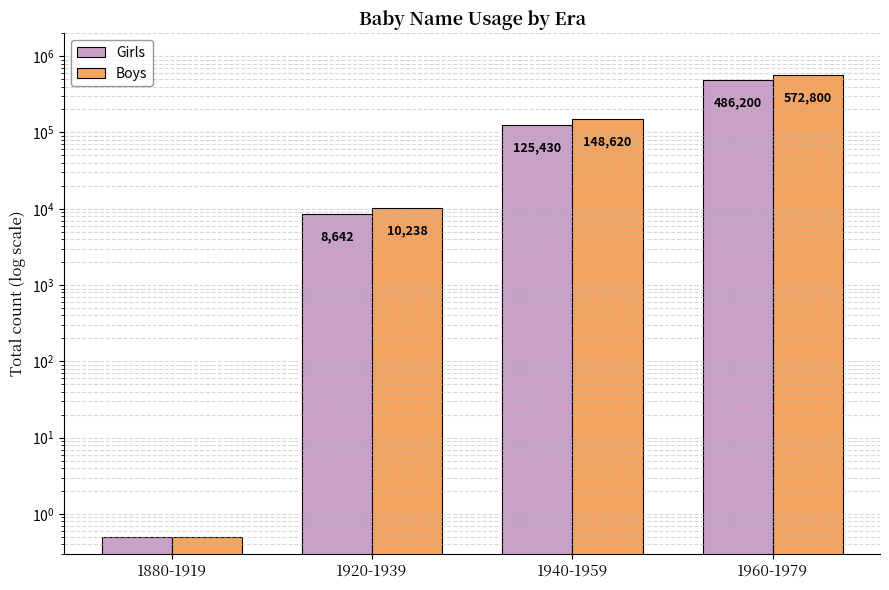

What is the label of the 2nd bar from the left?

1920-1939